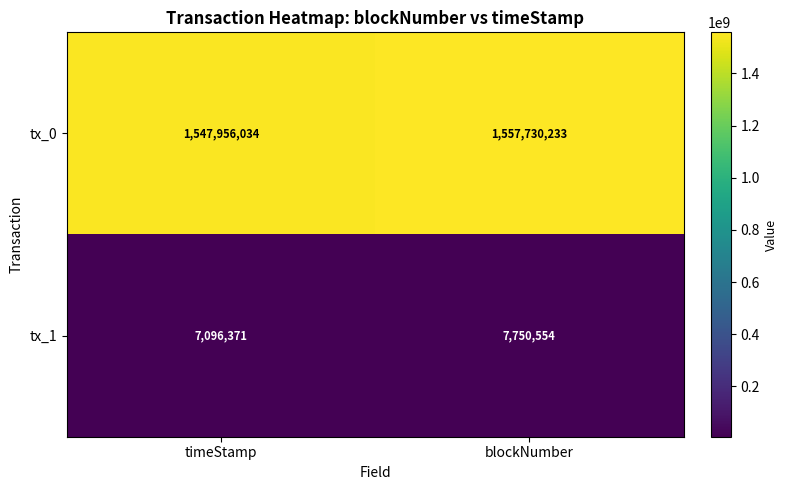

True or false: tx_1 has a value of 11522228 at blockNumber.

False